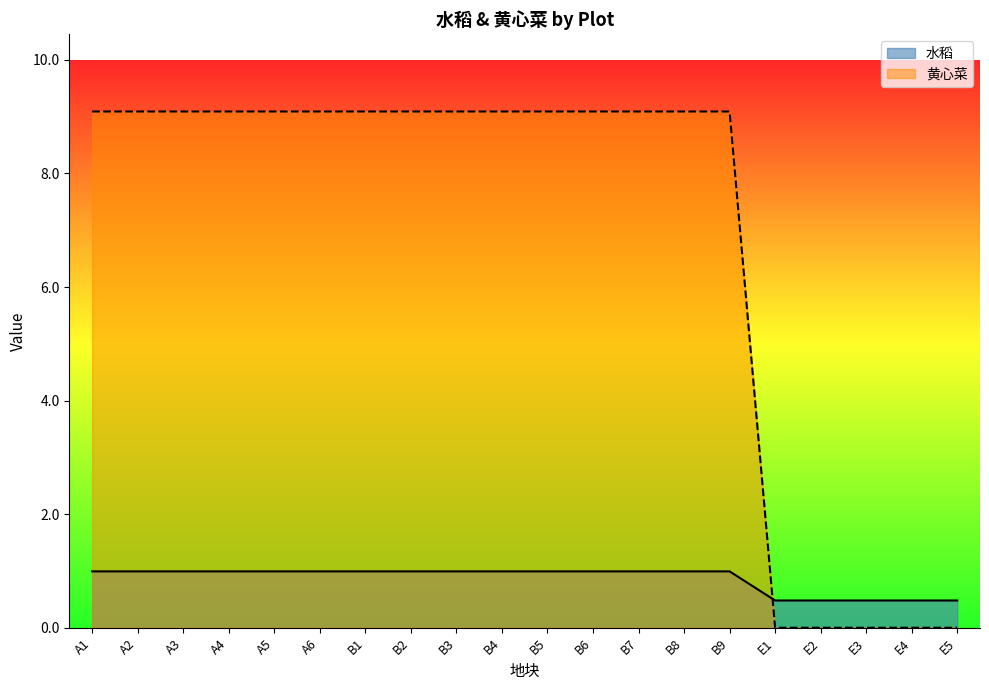

What value does the 黄心菜 series have at A6?

9.1